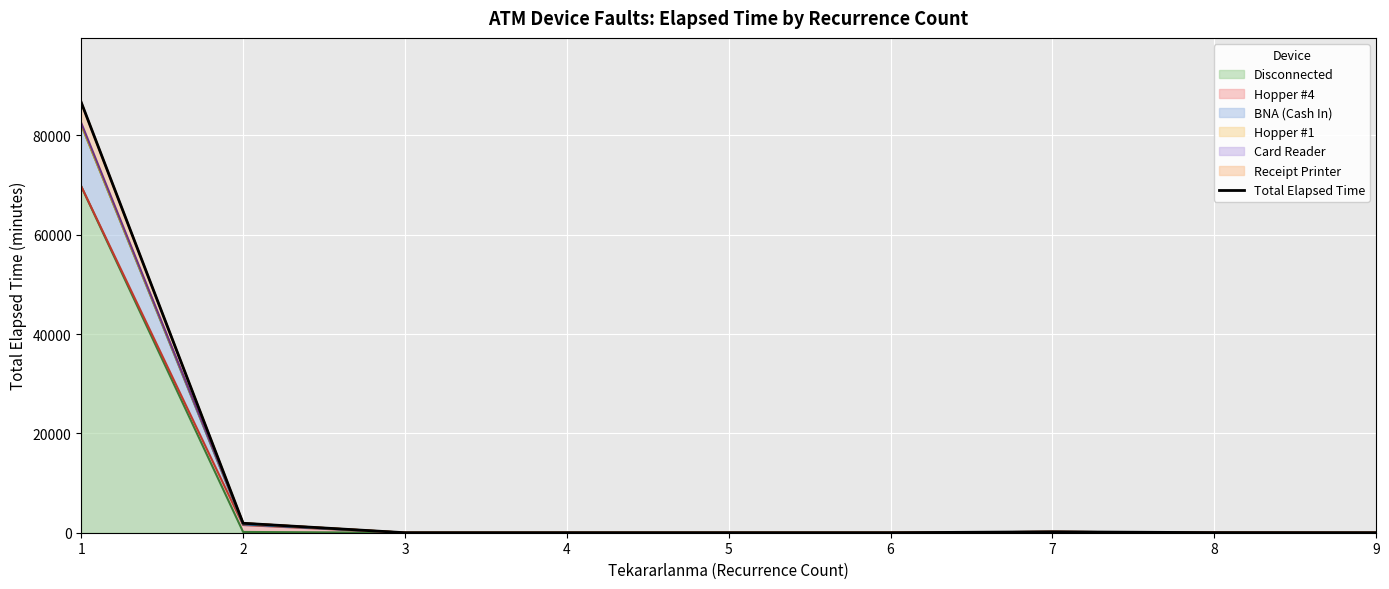

What is the sum of all values?

88735